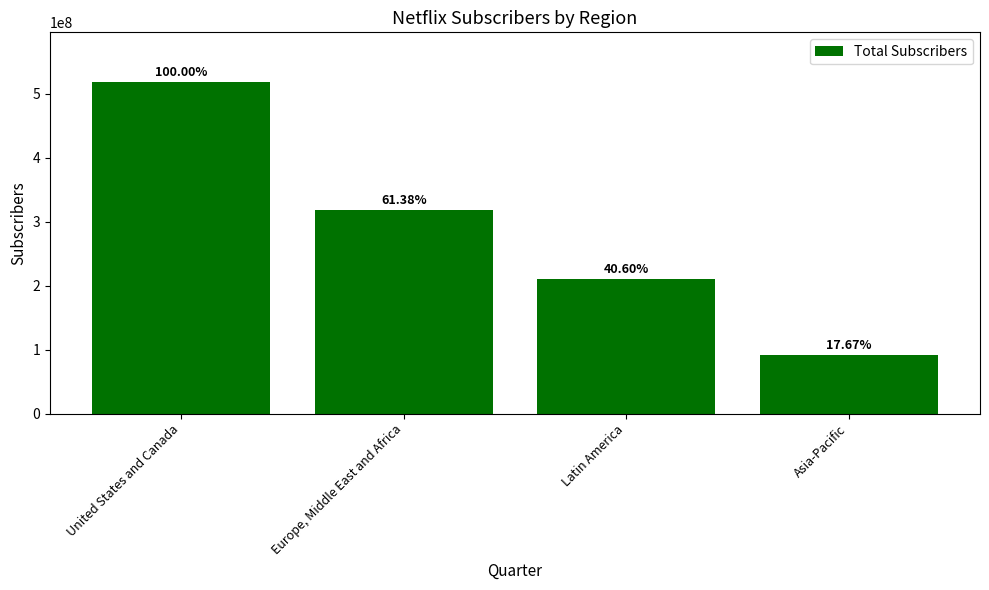

Which category has the lowest value across all series?

Asia-Pacific